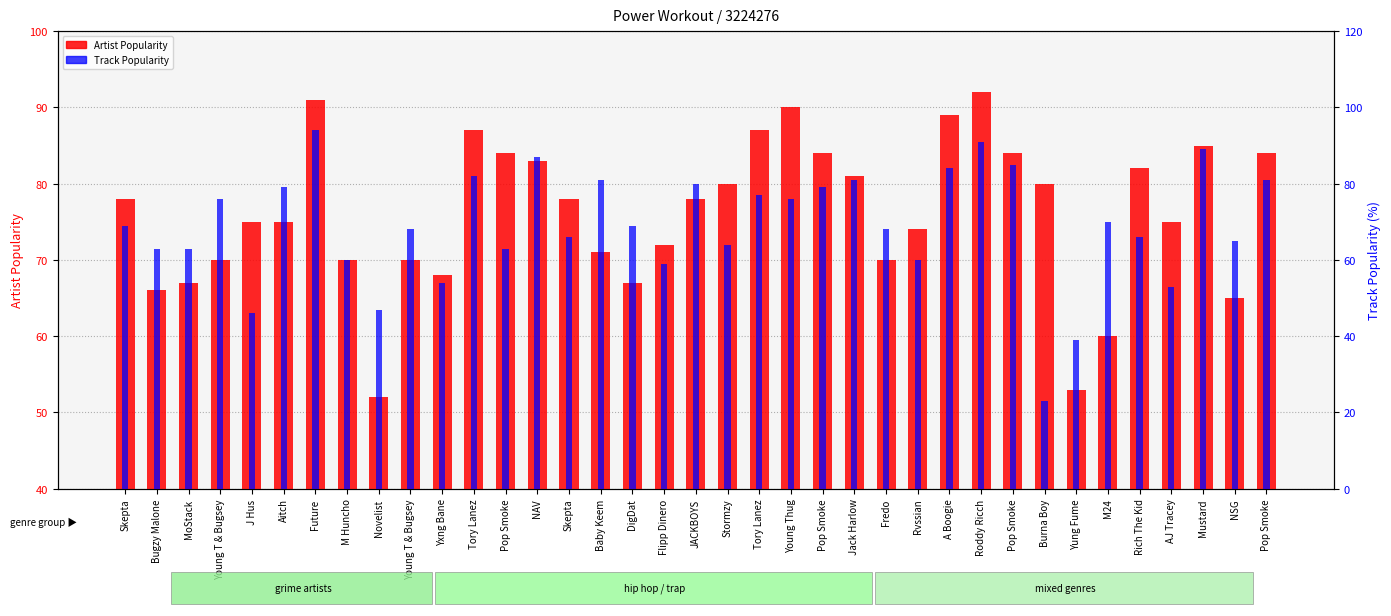

What are all the series names shown in the legend?

Artist Popularity, Track Popularity